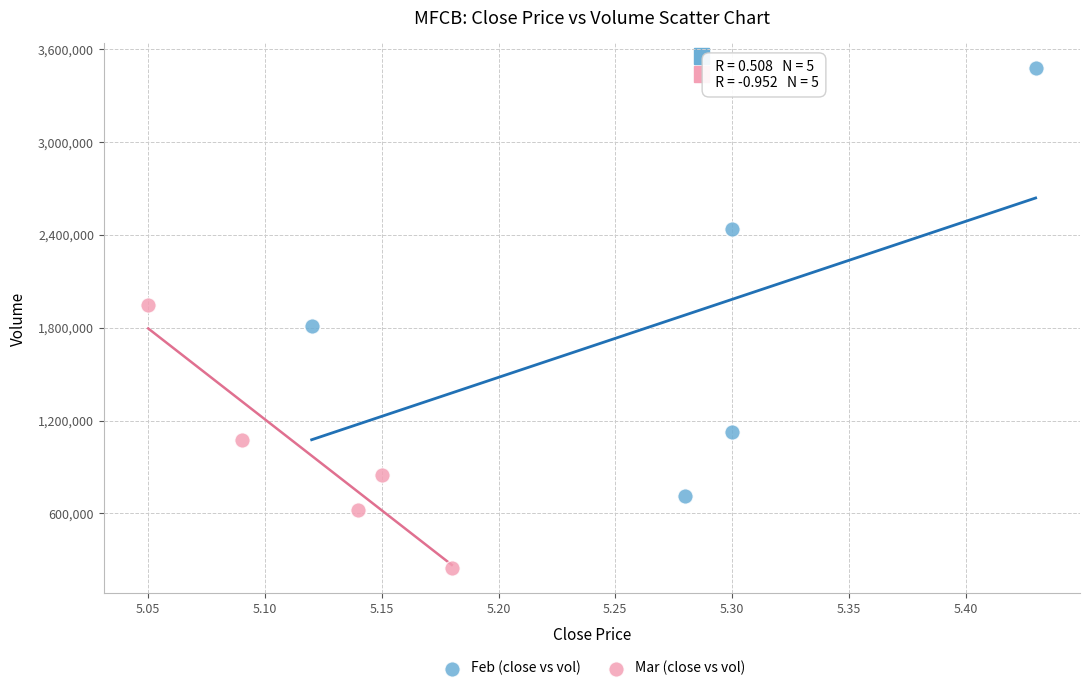

Which series has the largest Y range (max minus min)?

Feb (close vs vol)